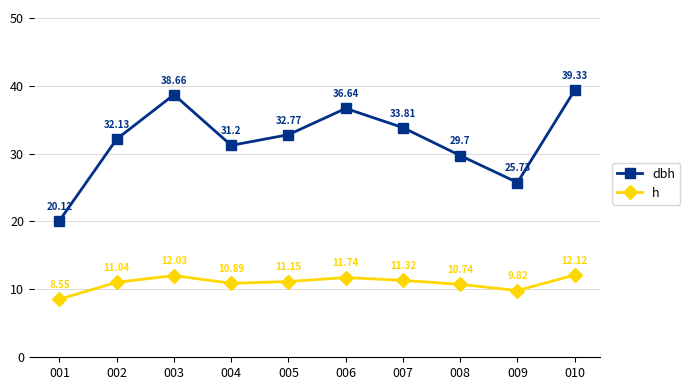

What is the maximum value shown in the chart?

39.3